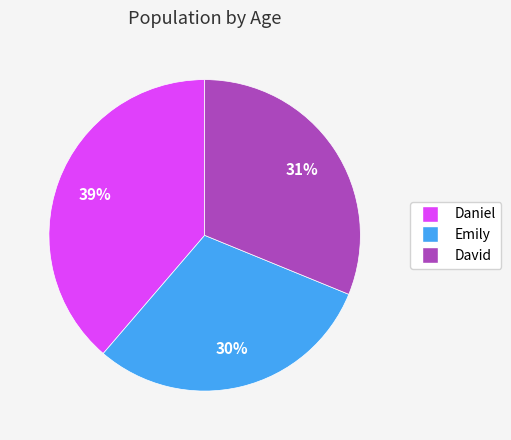

To the nearest percent, what is the difference between the Emily and David slice percentages?

1%